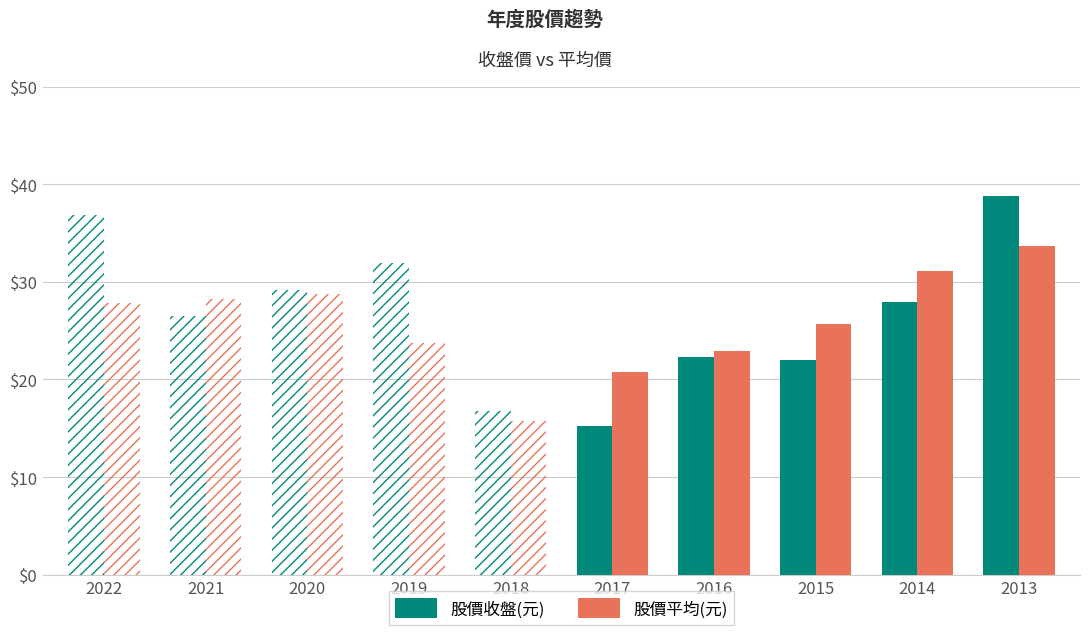

At which category is the sum across all series the highest?

2013